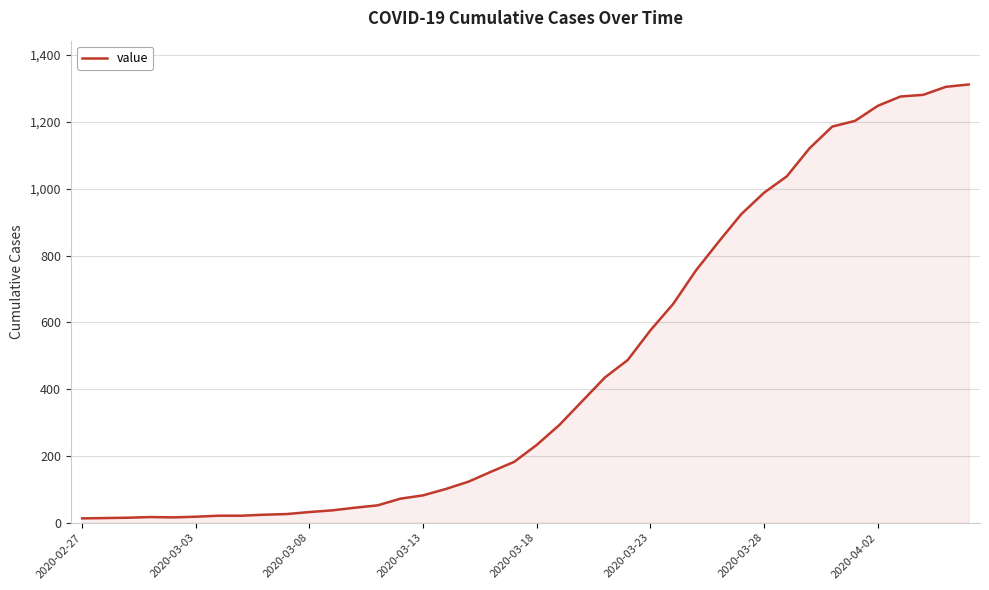

What is the average value?

465